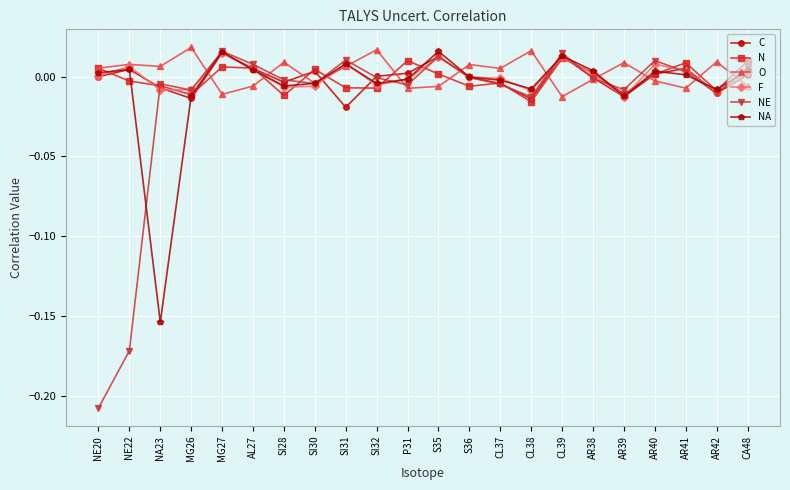

Which series has the largest range (max minus min)?

NE